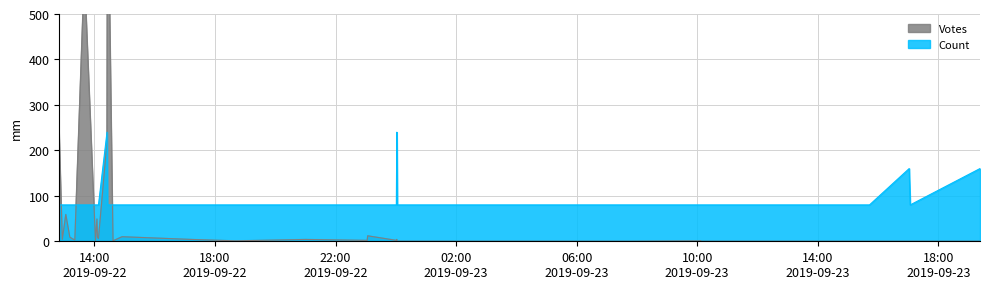

What is the sum of all Votes values?

3360